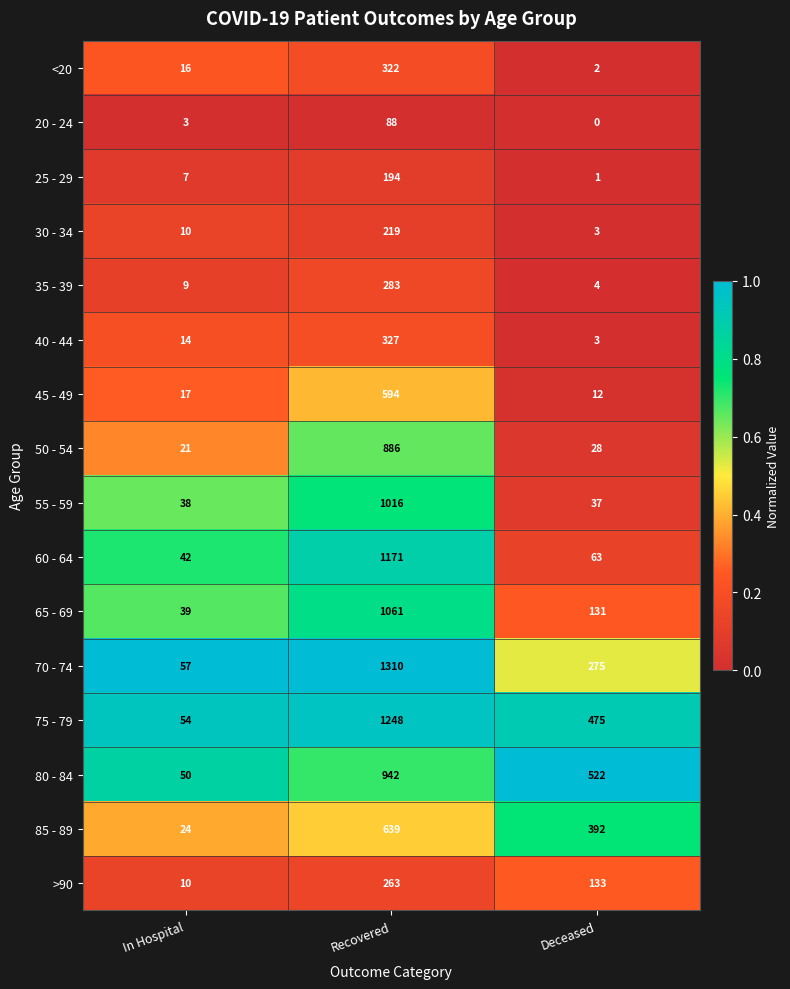

Rank the series by their maximum value, from highest to lowest.

70 - 74, 75 - 79, 60 - 64, 65 - 69, 55 - 59, 80 - 84, 50 - 54, 85 - 89, 45 - 49, 40 - 44, <20, 35 - 39, >90, 30 - 34, 25 - 29, 20 - 24